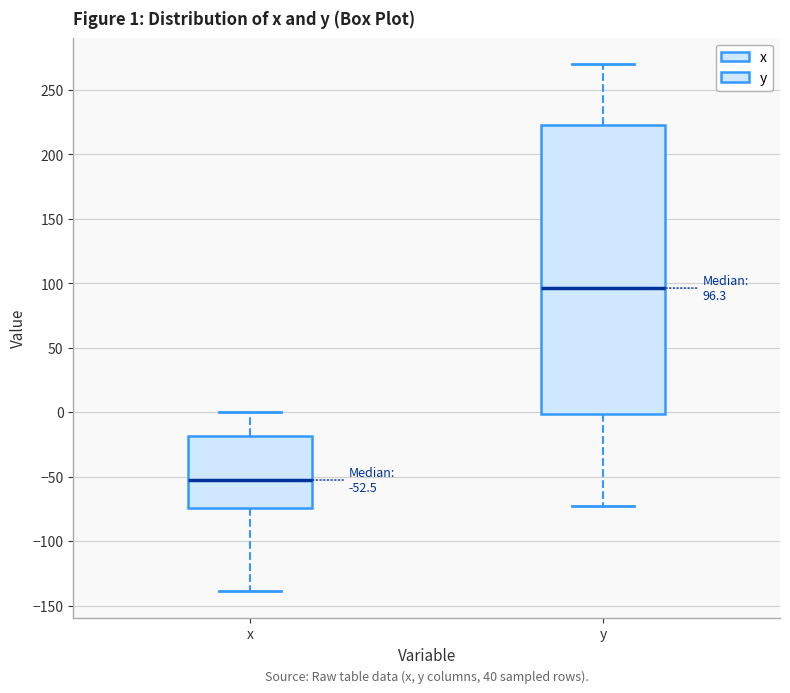

Which box's median line is the lowest?

x